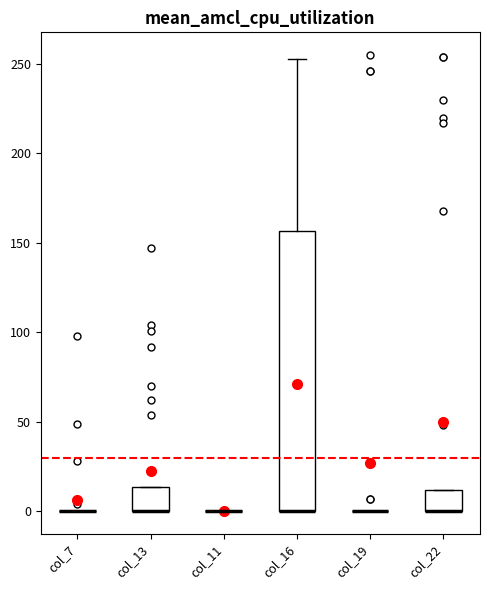

Reading left to right, read every box against the y-axis: the position of its median line, the range the box covers, and the ends of its whiskers. The values are not printed on the chart, so give them approximately, as read against the axis.

col_7: box collapsed to a line at 0, whiskers 0 to 0
col_13: median 0 (drawn on the box's lower edge), box 0 to 15, whiskers 0 to 15
col_11: box collapsed to a line at 0, whiskers 0 to 0
col_16: median 0 (drawn on the box's lower edge), box 0 to 155, whiskers 0 to 255
col_19: box collapsed to a line at 0, whiskers 0 to 0
col_22: median 0 (drawn on the box's lower edge), box 0 to 10, whiskers 0 to 10